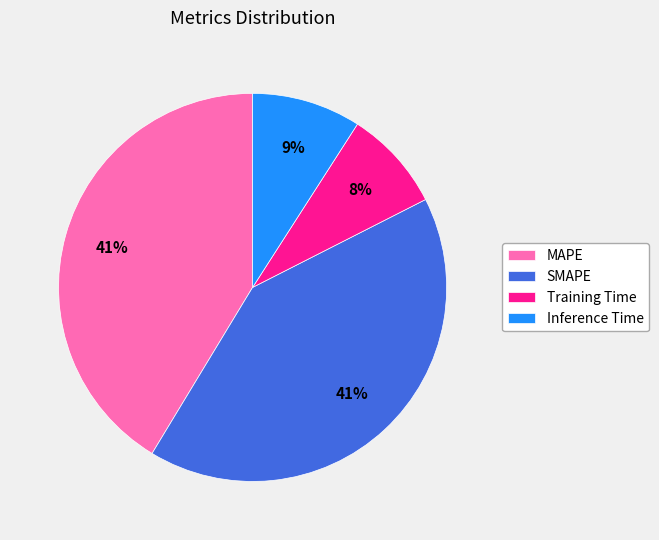

True or false: Training Time accounts for 1% of the total.

False